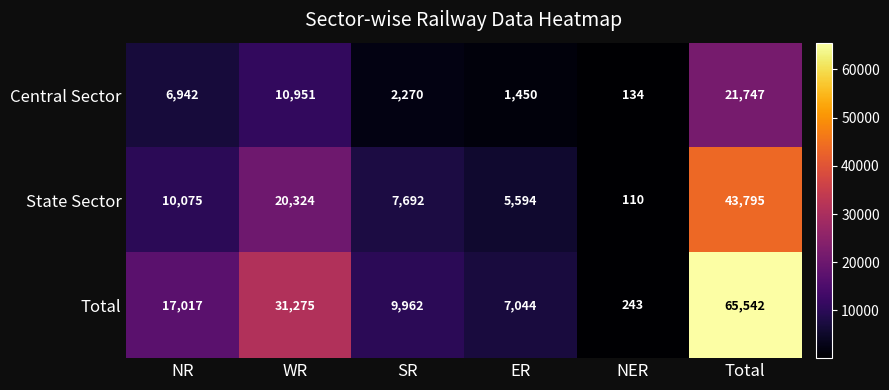

What is the total value across all series at NR?

34034